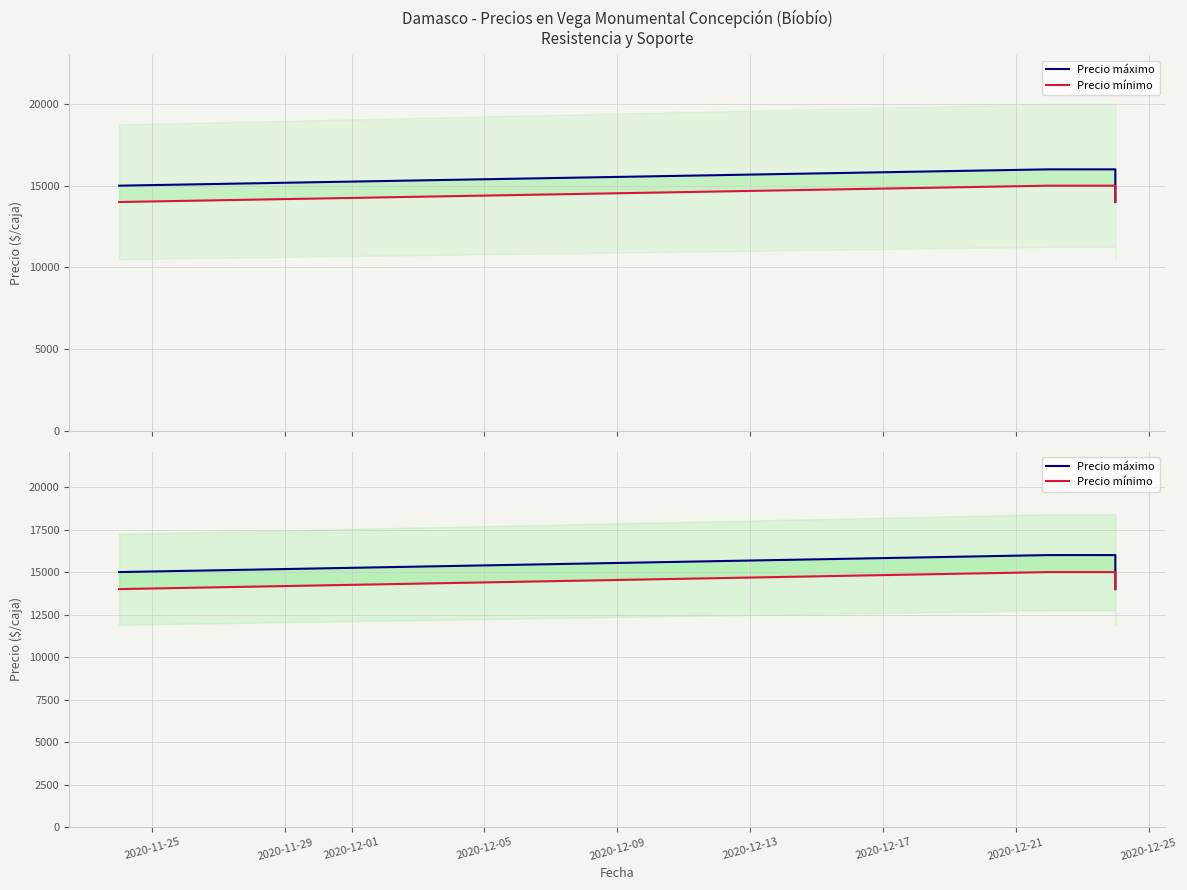

True or false: Precio mínimo and Precio máximo intersect in this chart.

False